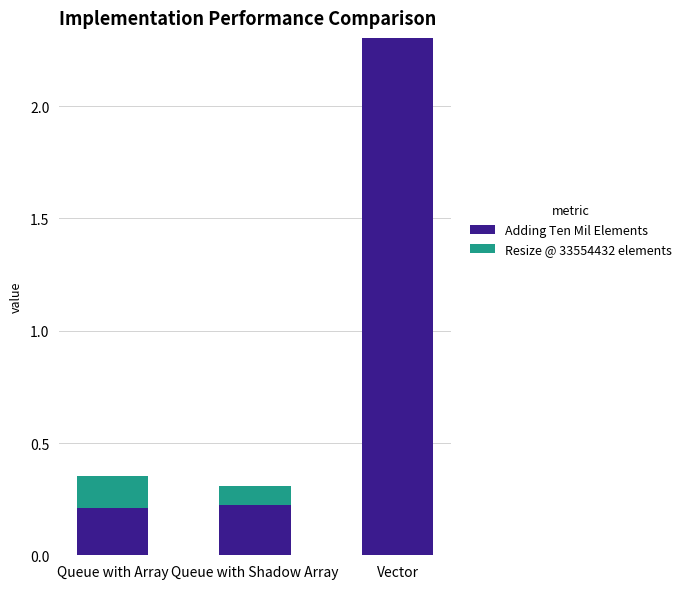

True or false: Adding Ten Mil Elements has a value of 0.8 at Vector.

False